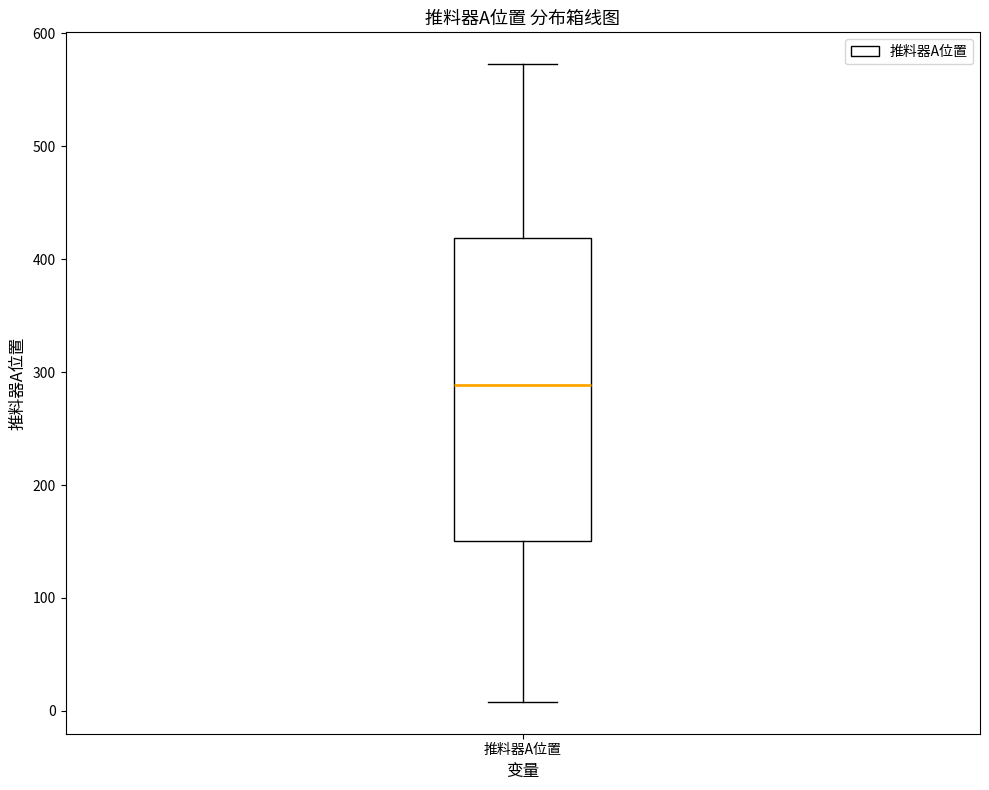

Read this box plot against the y-axis: the position of the median line, the range covered by the box, and the ends of both whiskers. The values are not printed on the chart, so give them approximately, as read against the axis.

median 290, box 150 to 420, whiskers 10 to 570